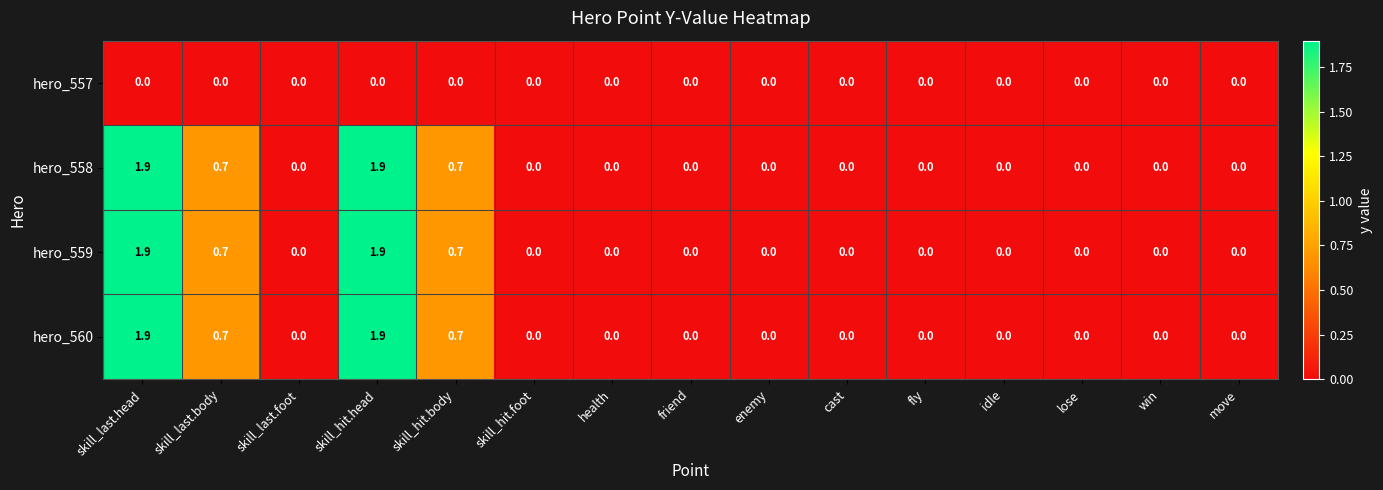

What is the spread (max minus min) of values at skill_last.body?

0.7